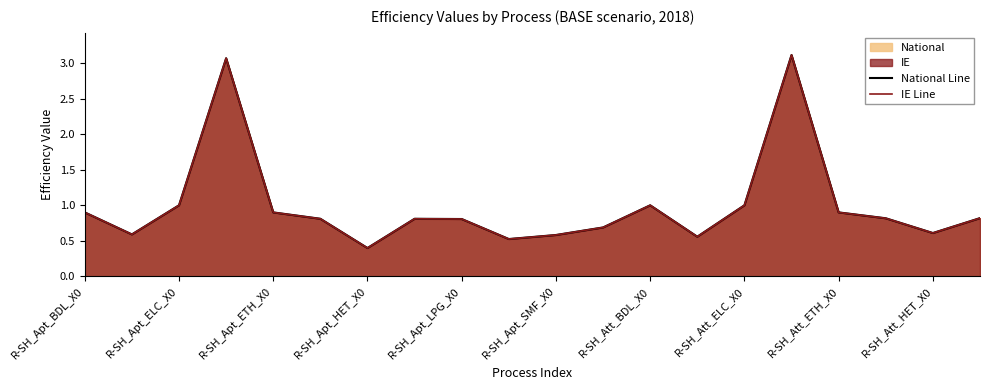

What is the sum of the IE Line values at R-SH_Apt_SMF_X0 and 13?

1.4